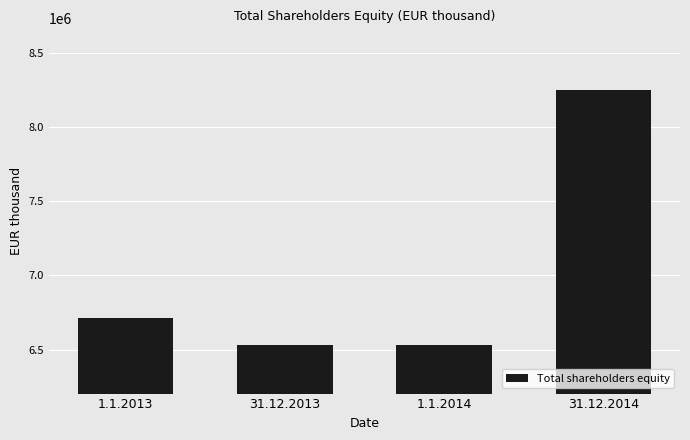

What is the label of the 2nd bar from the right?

1.1.2014